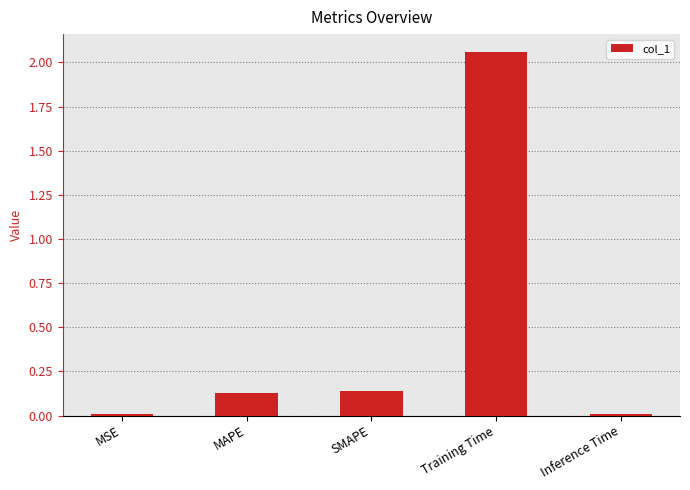

Which label corresponds to the largest value in the chart?

Training Time